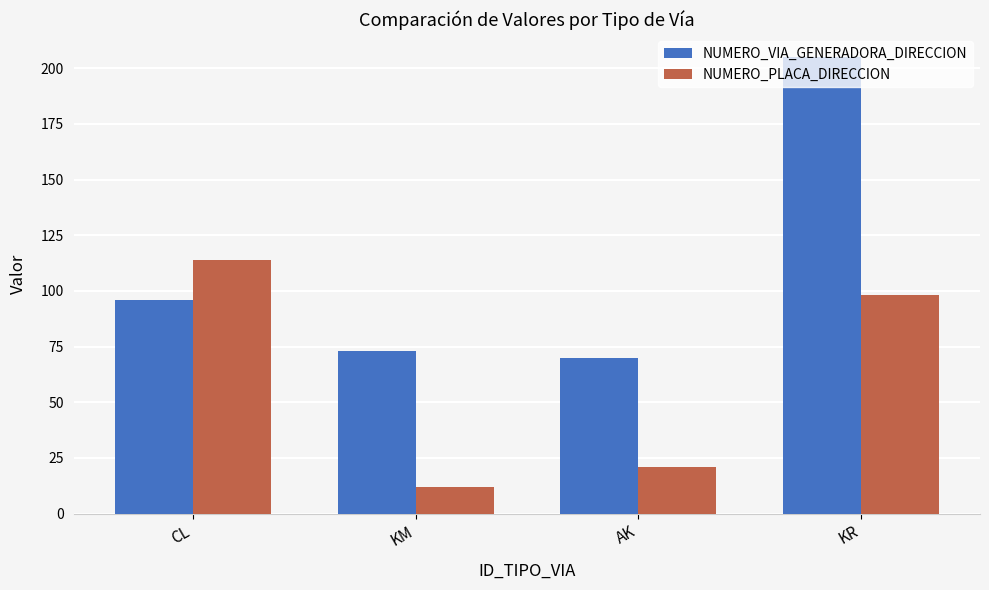

What is the sum of all NUMERO_VIA_GENERADORA_DIRECCION values?

444